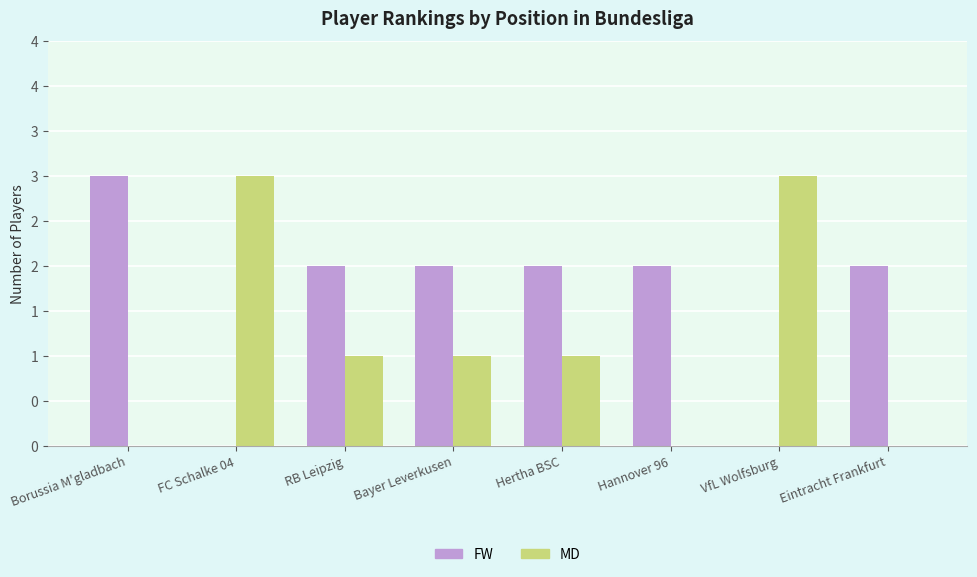

What are all the series names shown in the legend?

FW, MD